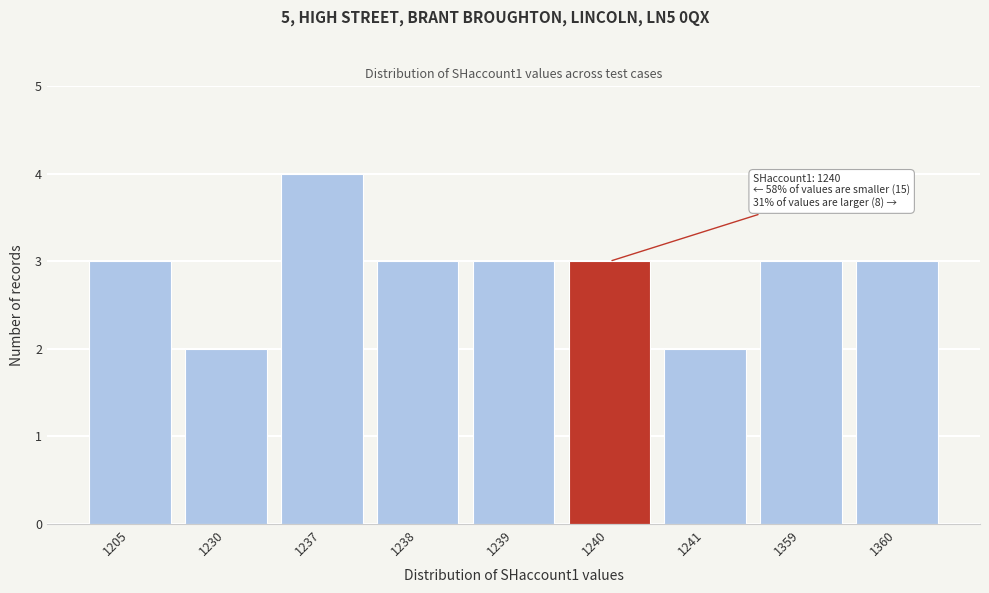

Reading left to right, list all the values displayed in this chart.

1205=3	1230=2	1237=4	1238=3	1239=3	1240=3	1241=2	1359=3	1360=3